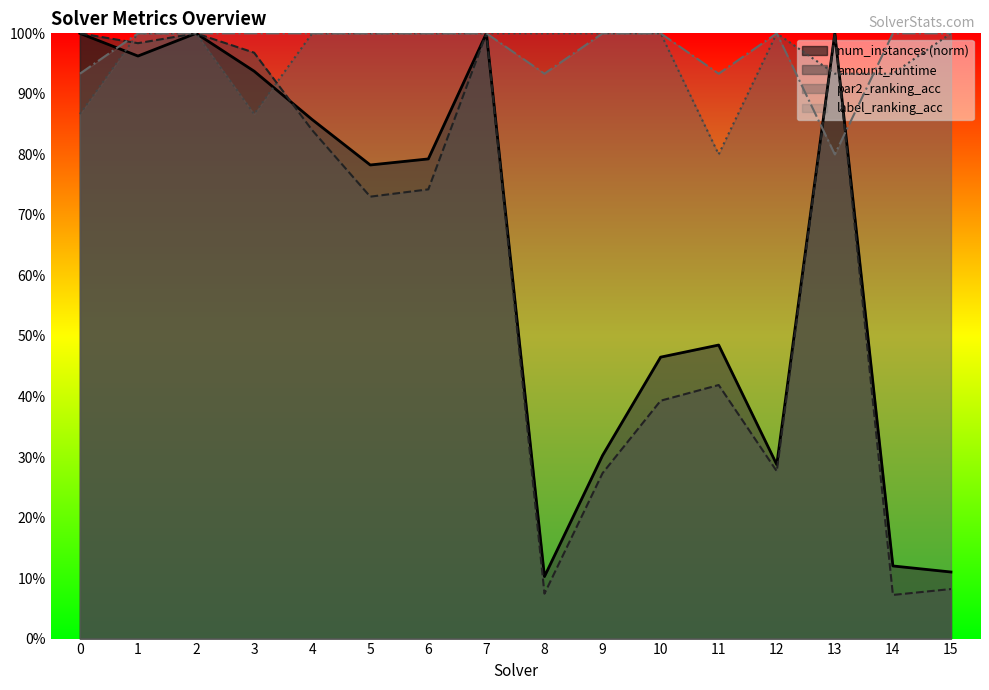

At which category does num_instances reach its first local peak?

2